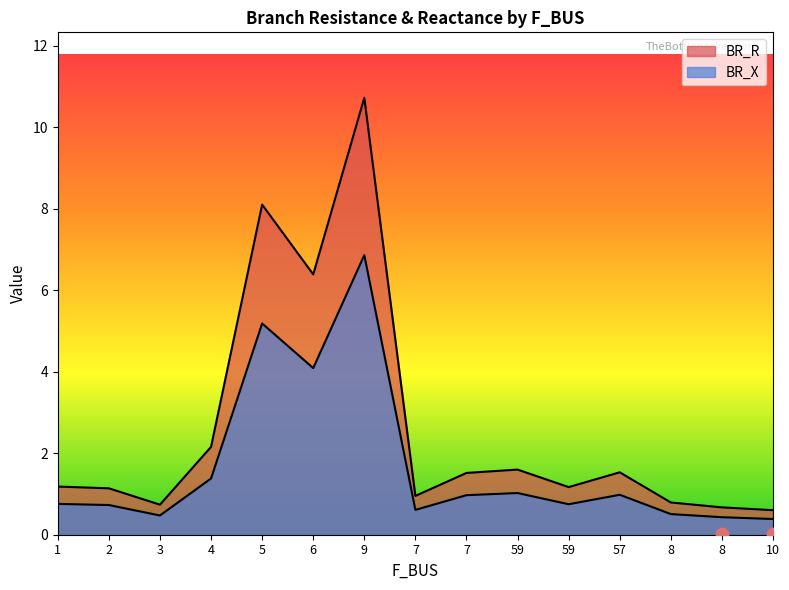

At how many categories does at least one series exceed 7?

2